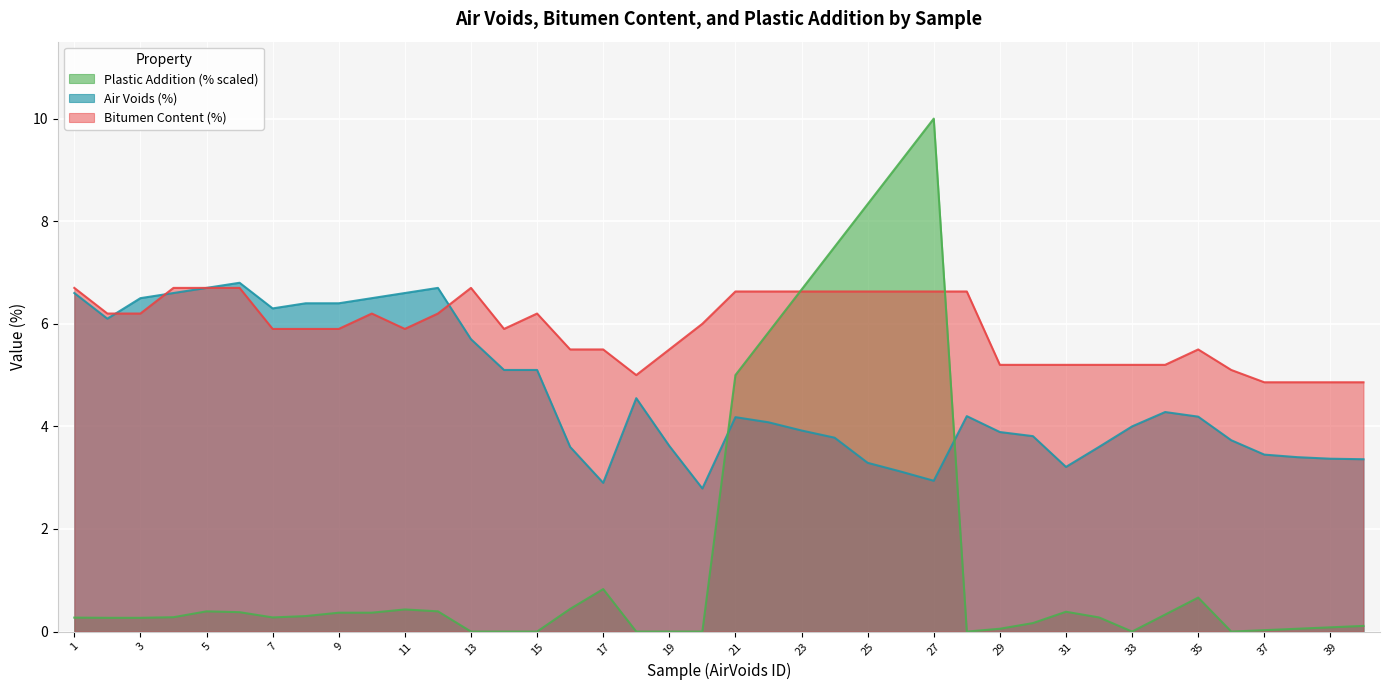

How many times do Bitumen Content (%) and Plastic Addition (%) cross each other?

2